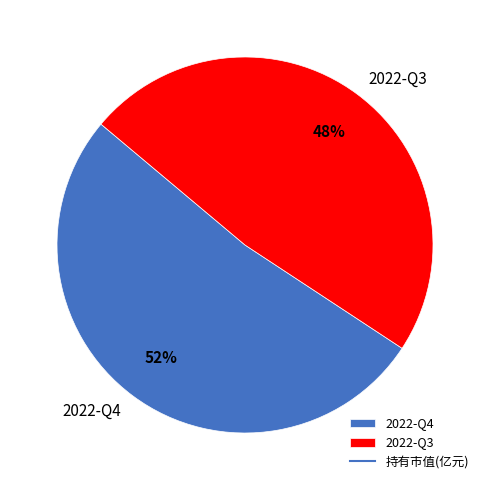

Which slice represents more than half of the pie?

2022-Q4